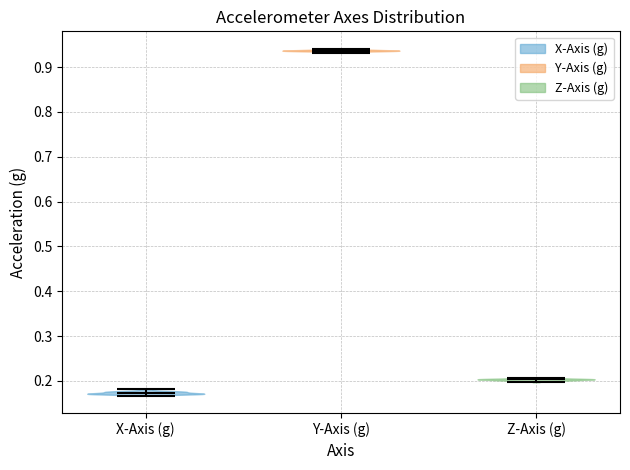

Which violin has the highest median line?

Y-Axis (g)